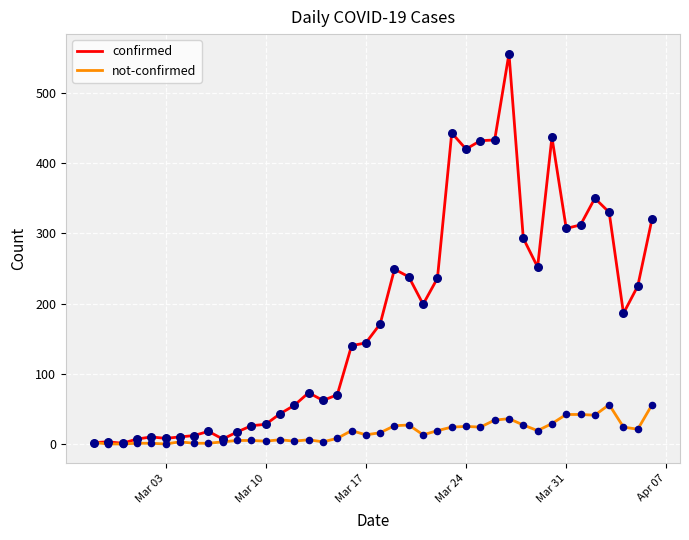

Which series has the largest total across all categories?

confirmed